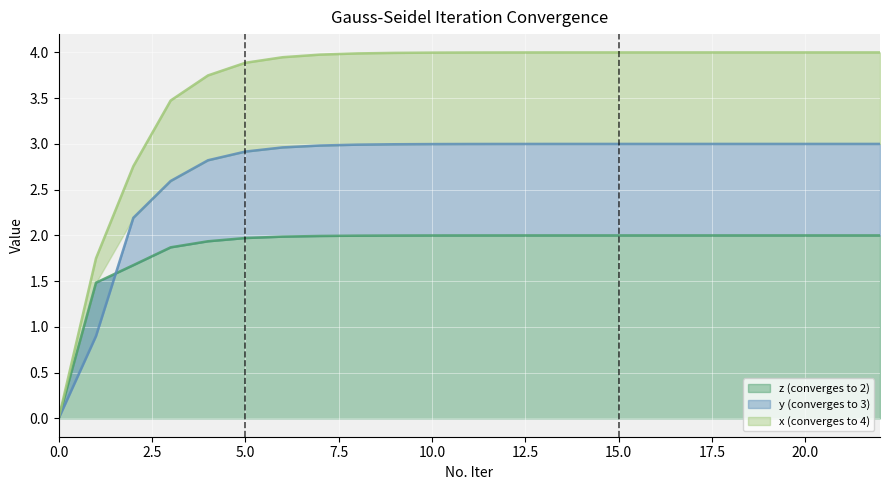

At which label does x (converges to 4) first exceed 3?

3